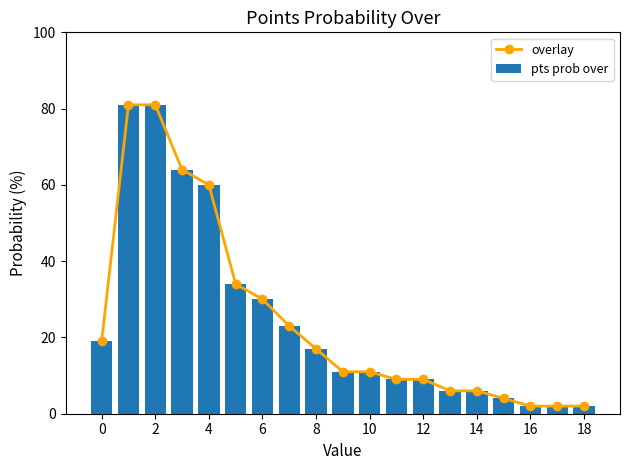

What is the smallest value displayed?

2